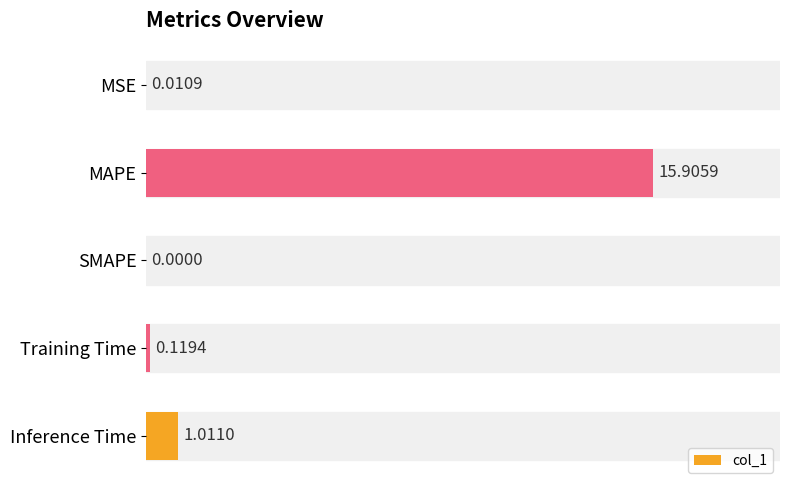

What is the change in value from MSE to MAPE?

+15.9